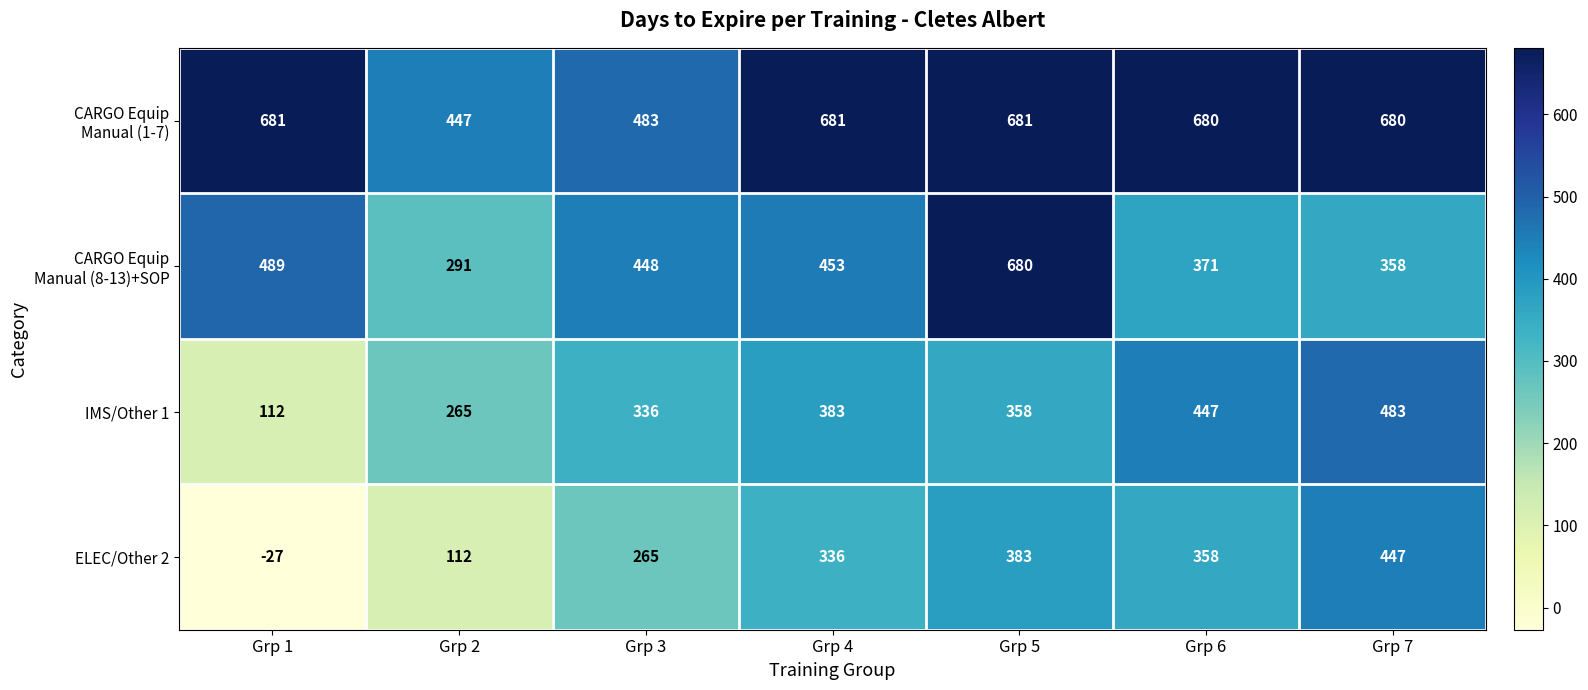

What is the total value across all series at Grp 5?

2102